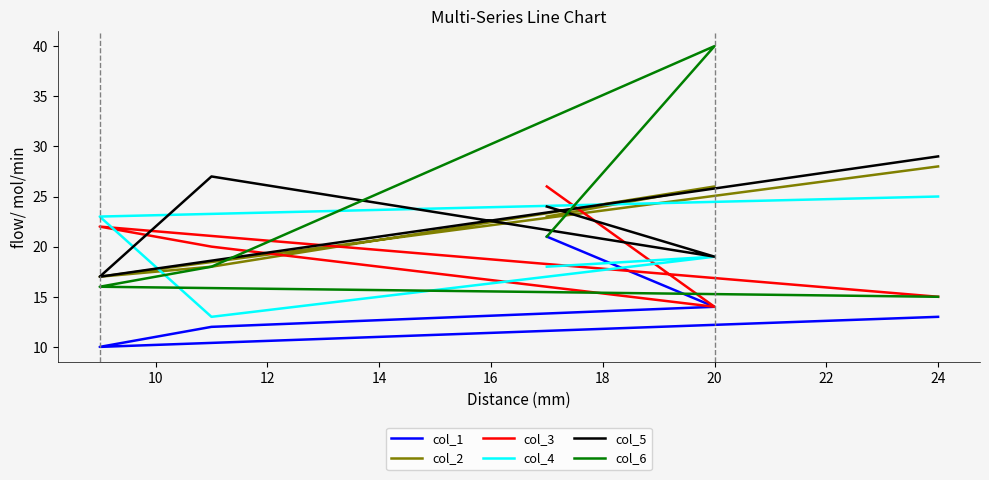

Reading left to right, list all the values displayed in this chart.

col_1: 13	10	12	14	21
col_2: 28	17	18	26	23
col_3: 15	22	20	14	26
col_4: 25	23	13	19	18
col_5: 29	17	27	19	24
col_6: 15	16	18	40	21